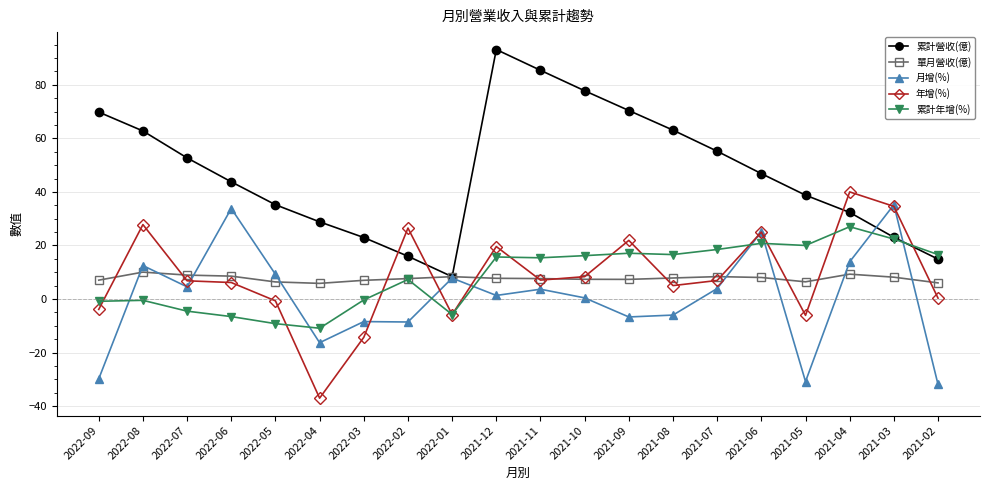

What is the lowest value of the 年增(%) series?

-37.0